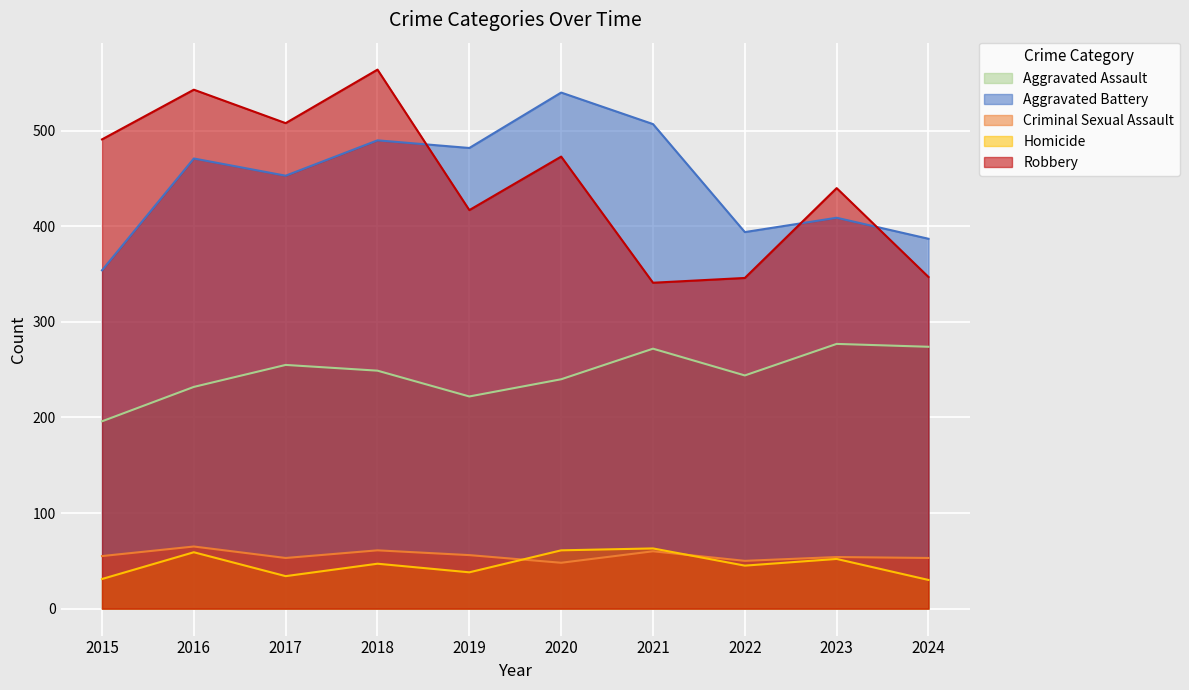

List the labels in order of Homicide value, smallest first.

2024, 2015, 2017, 2019, 2022, 2018, 2023, 2016, 2020, 2021